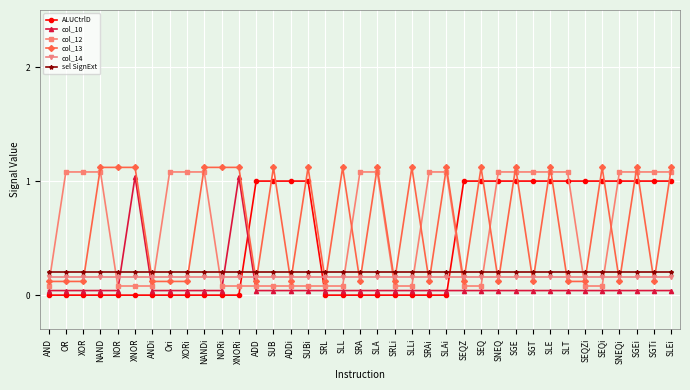

What position from the left is SRL?

17